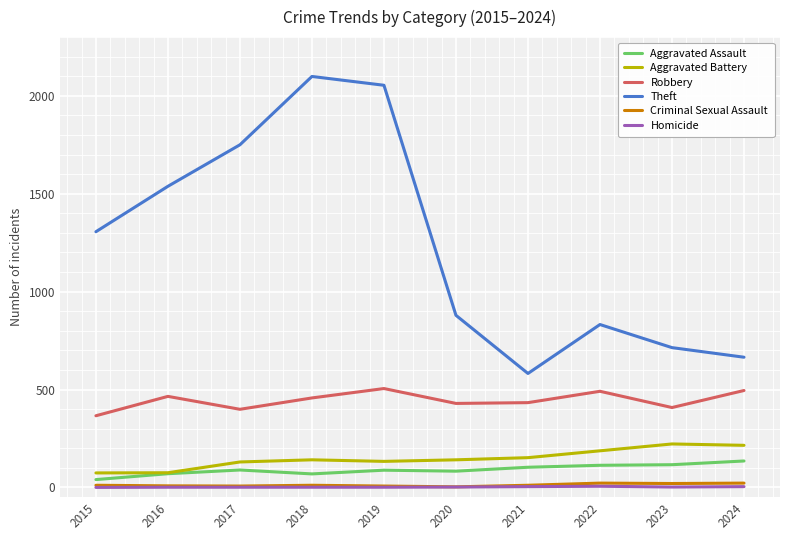

Between 2017 and 2021, which series saw the biggest shift?

Theft